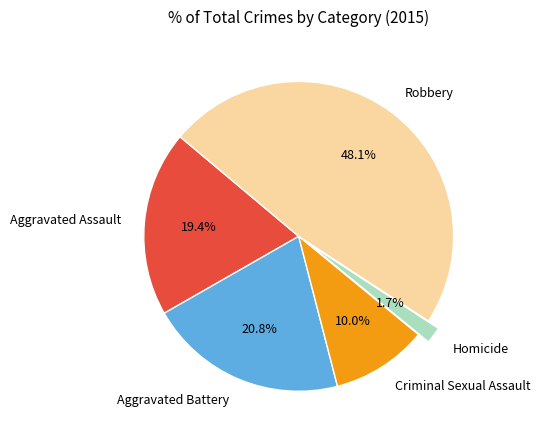

Is there a majority slice in this chart?

No